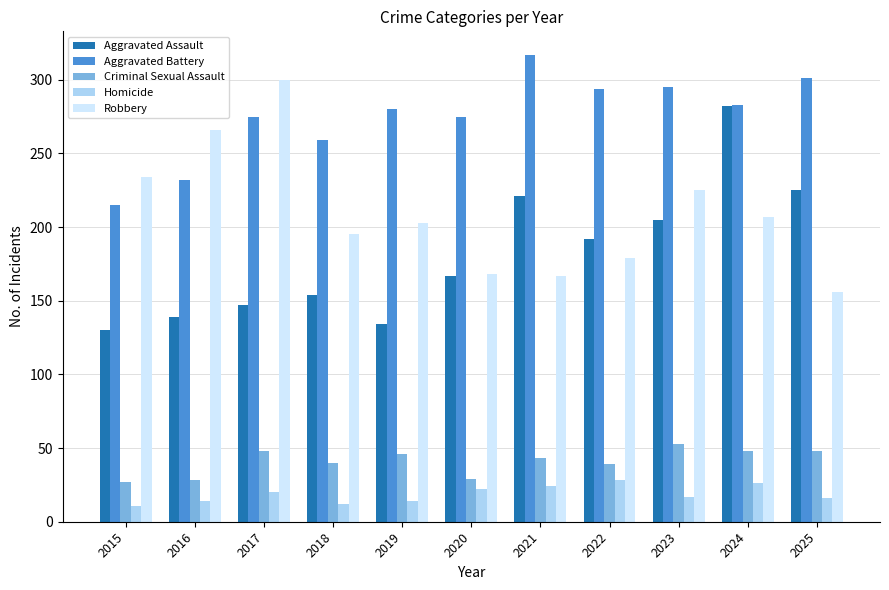

What is the difference between the Aggravated Battery values at 2022 and 2019?

14